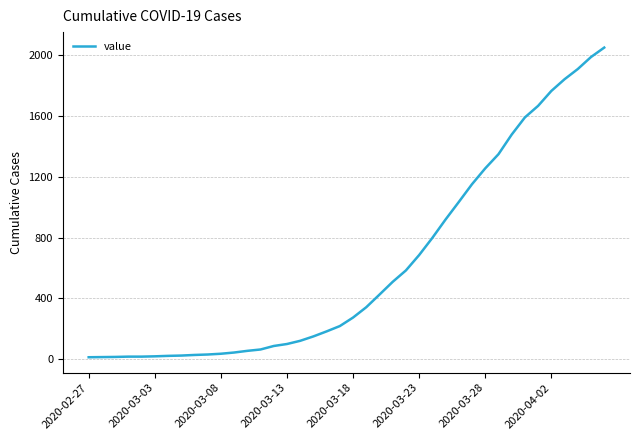

What is the greatest value displayed?

2049